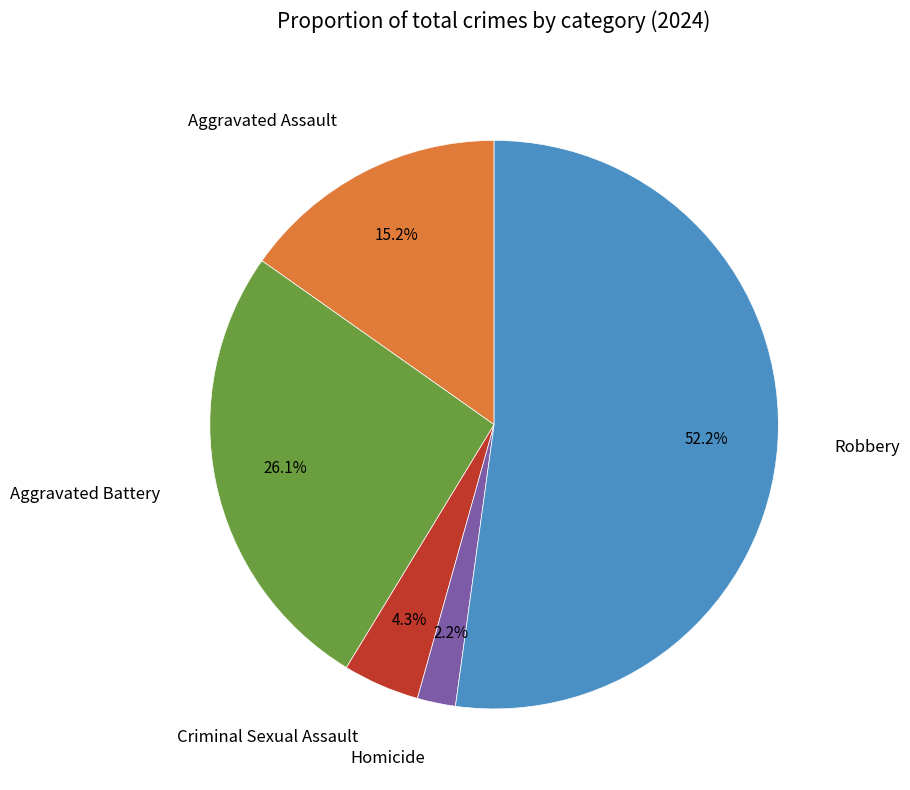

Do Aggravated Assault and Homicide together represent more than half of the pie?

No